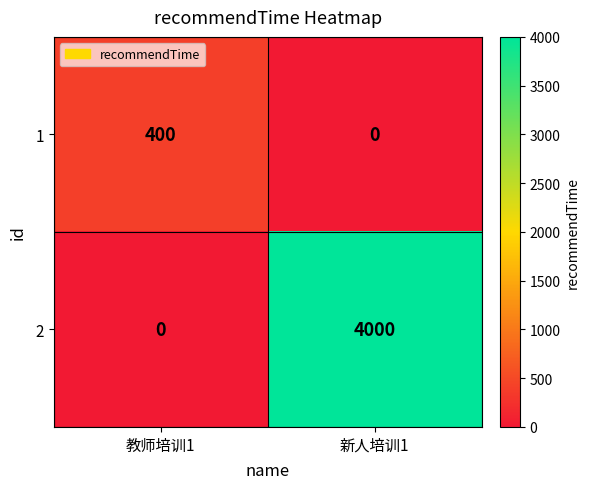

What is the spread (max minus min) of values at 新人培训1?

4000